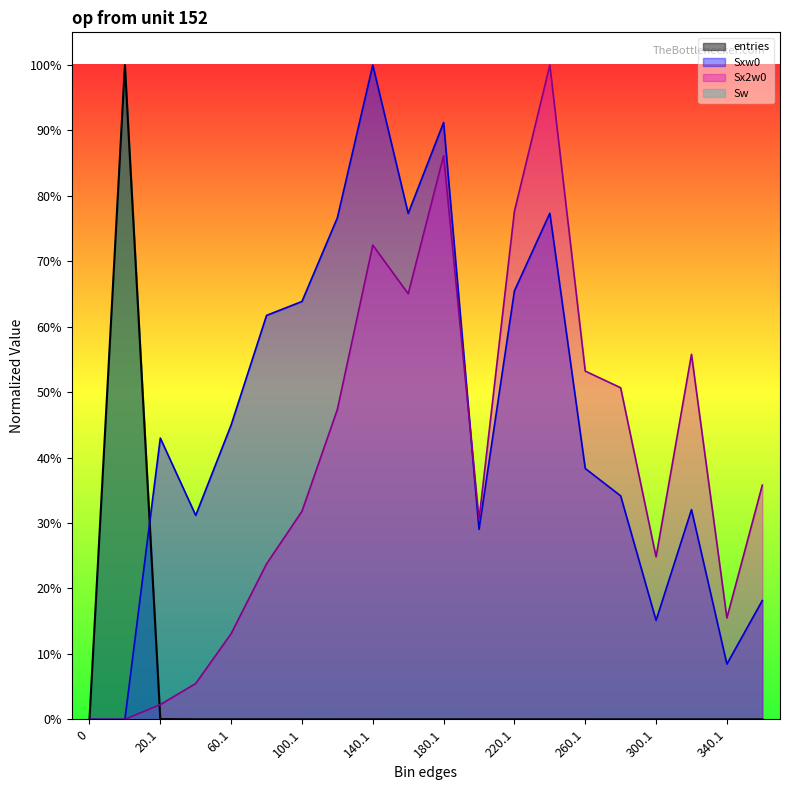

Which series changed the most between 60.1 and 80.1?

Sxw0